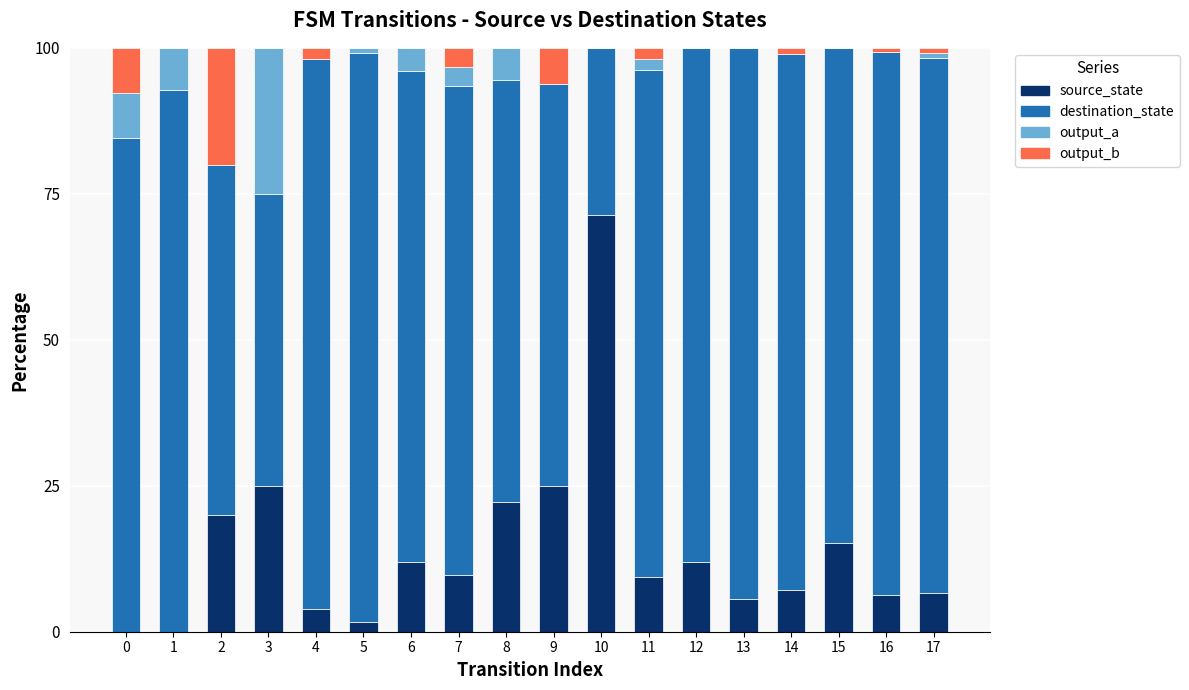

What is the highest value of the source_state series?

71.4